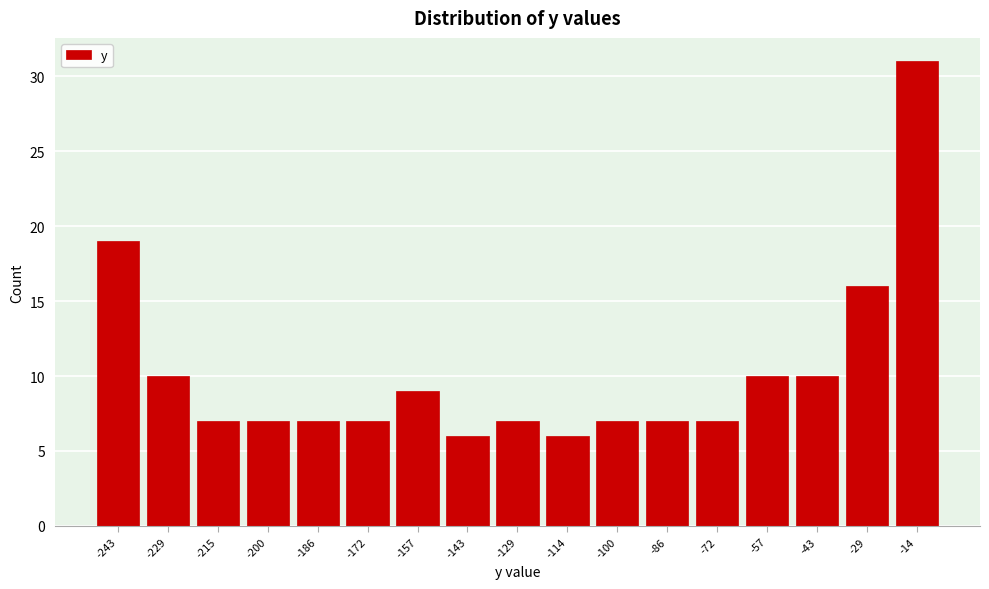

Reading left to right, extract all data points from this chart.

19	10	7	7	7	7	9	6	7	6	7	7	7	10	10	16	31